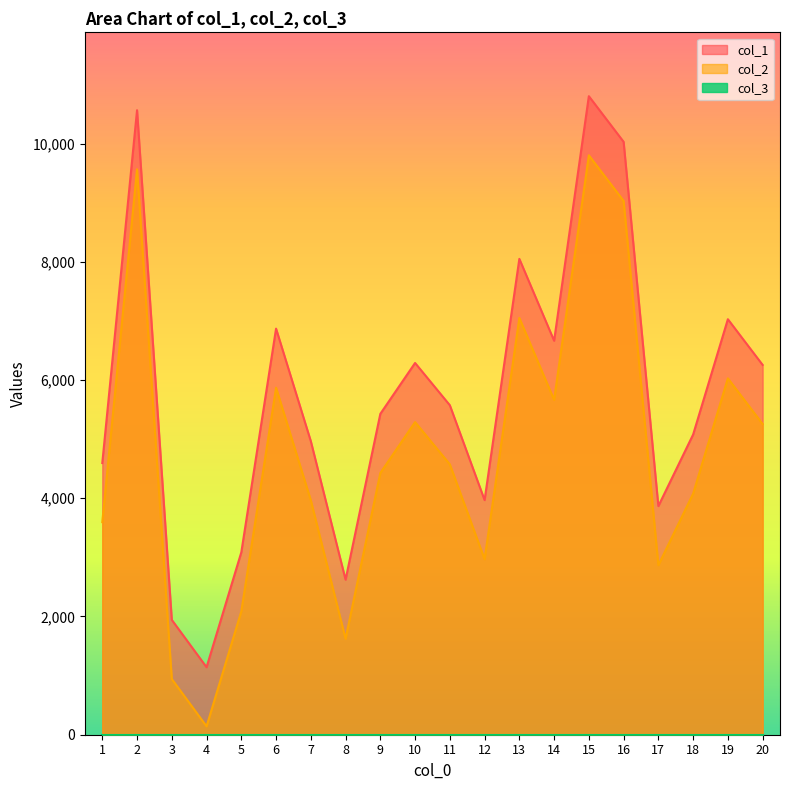

What is the difference between the col_1 values at 16 and 1?

5434